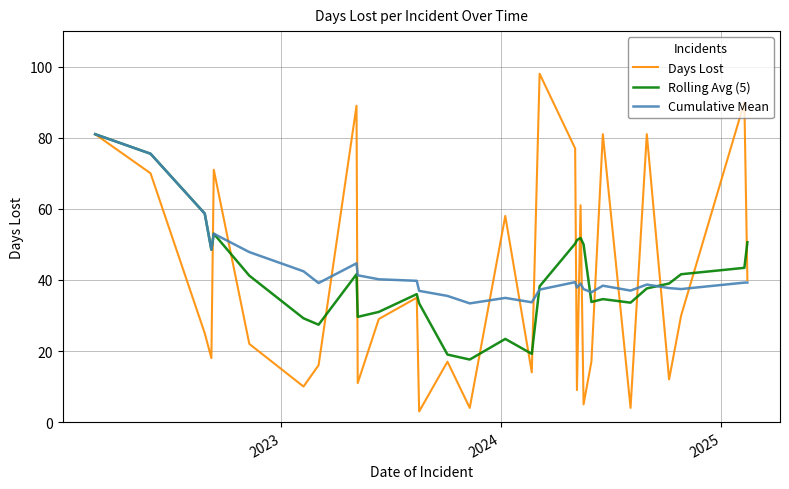

Which series has the widest spread of values?

Days Lost